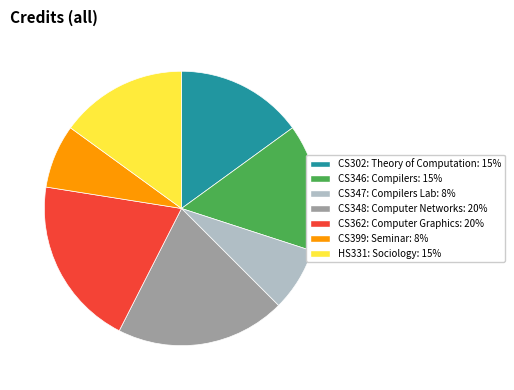

Is there any slice that represents more than half of the pie?

No